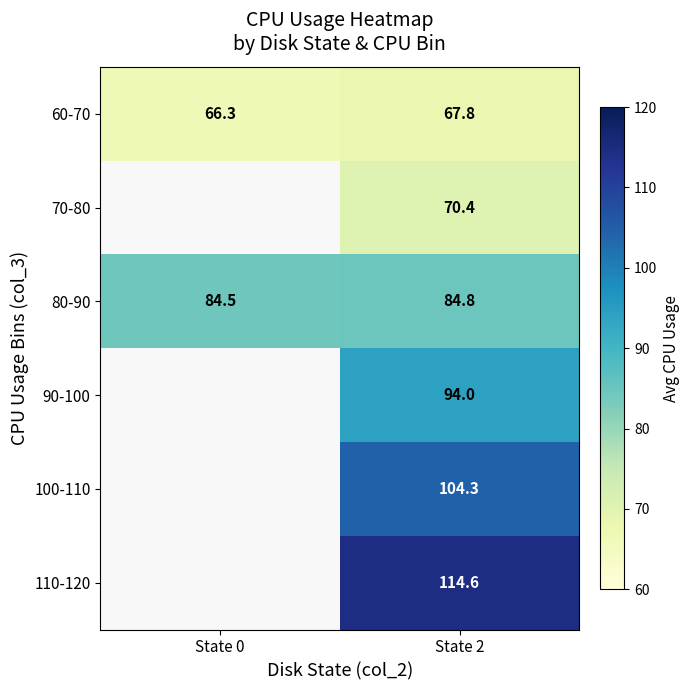

What value does the 90-100 series have at State 2?

94.0